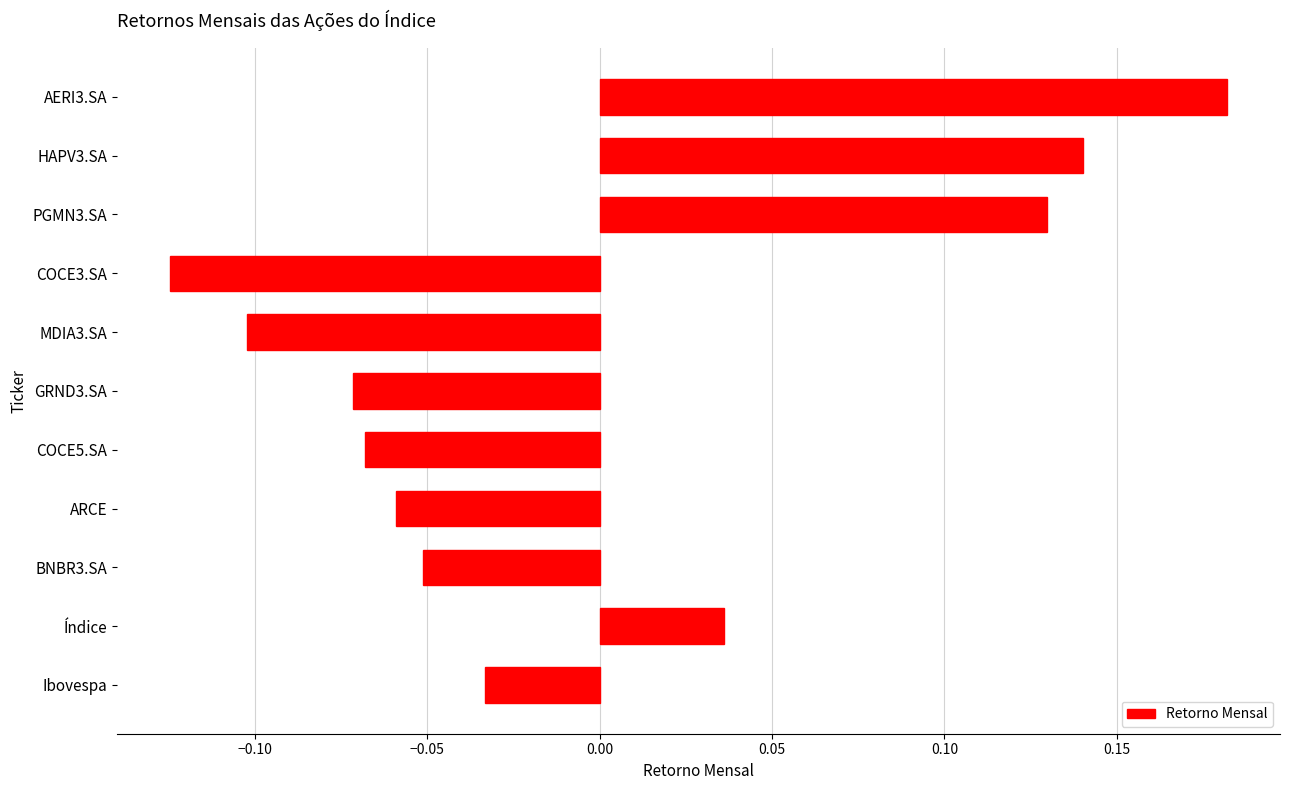

The chart shows a value of -0.2 at COCE3.SA. True or false?

False